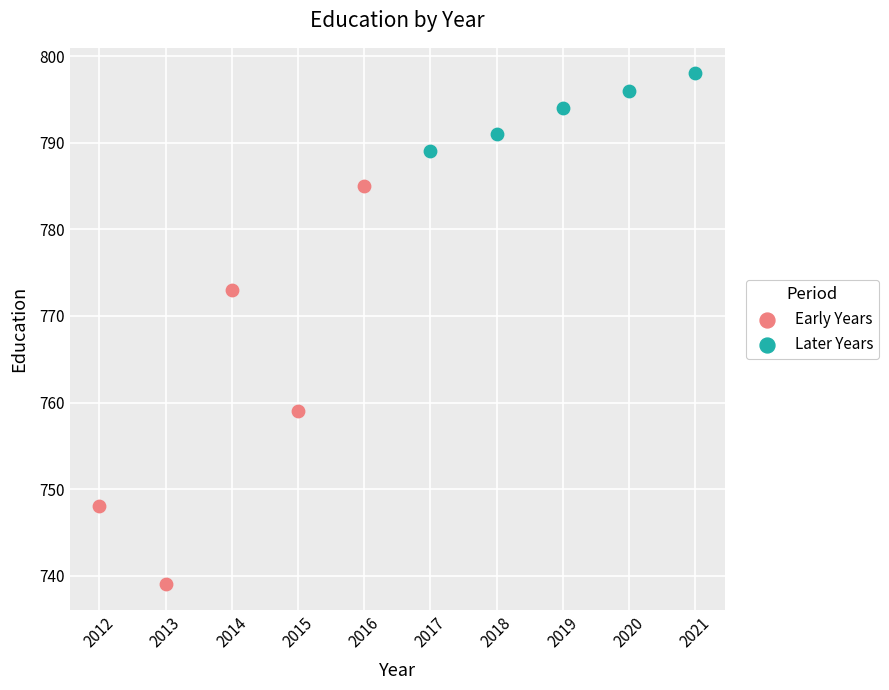

Which series has the widest spread of Y values?

Early Years